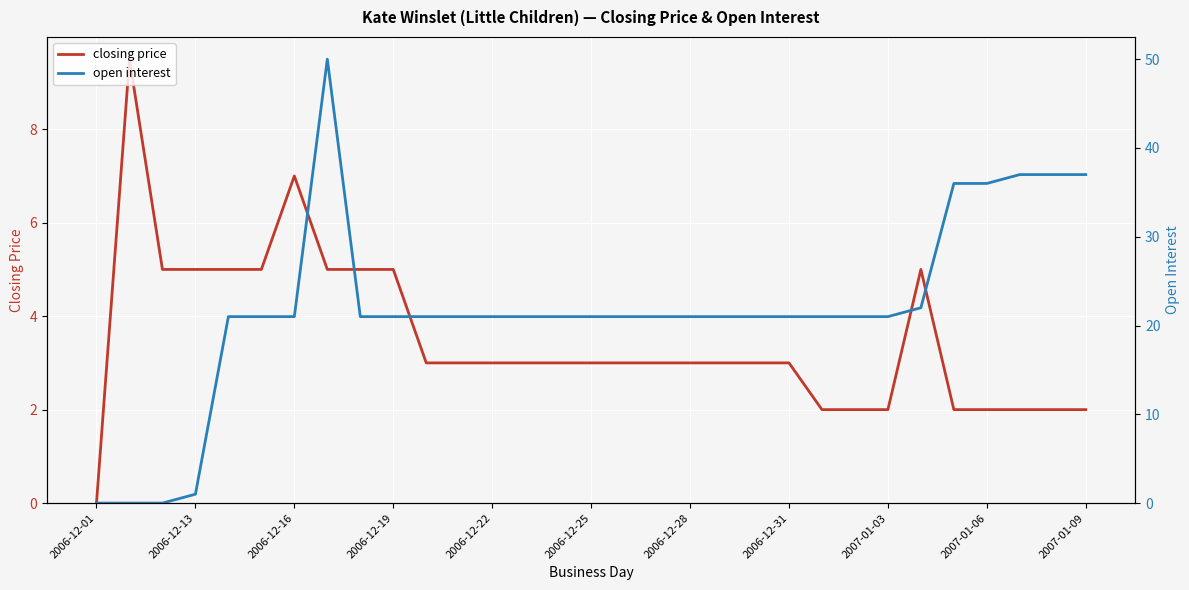

List the series in order of their peak value, lowest first.

closing price, open interest